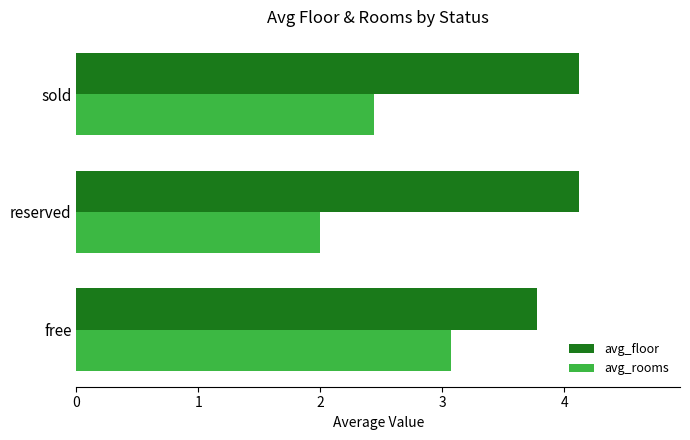

Which series has the largest range (max minus min)?

avg_rooms